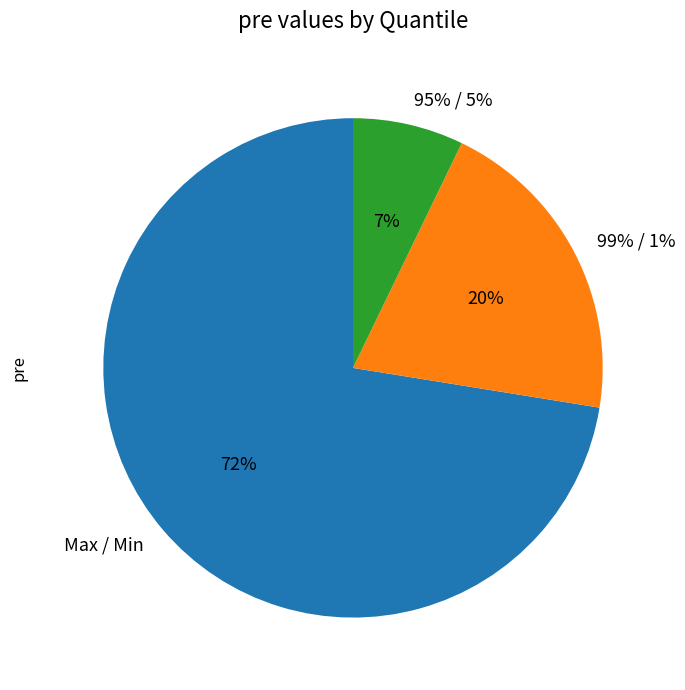

Is 95% / 5% the majority of the pie?

No